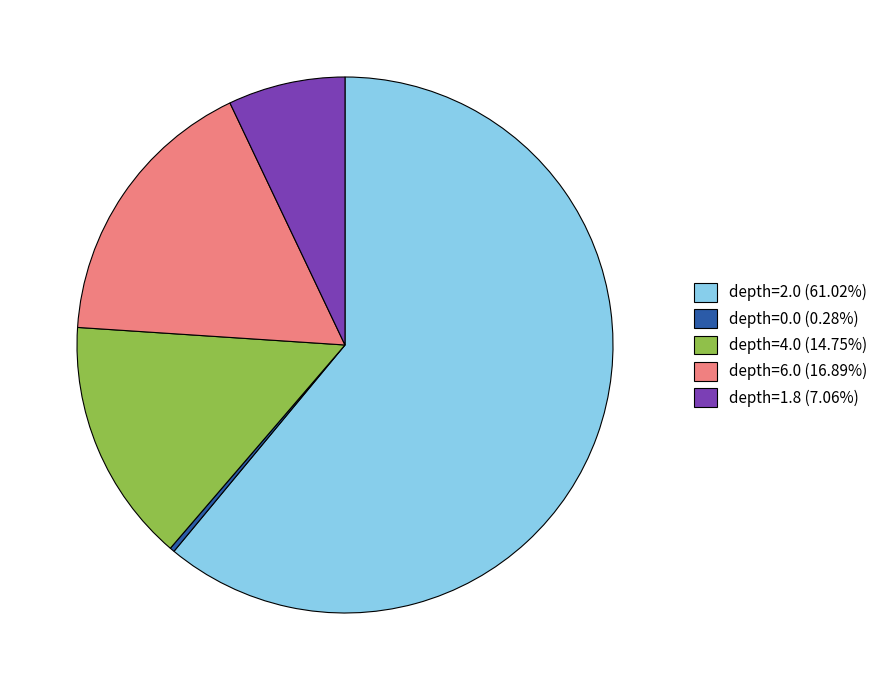

Does depth=0.0 (0.28%) account for over 50% of the chart?

No